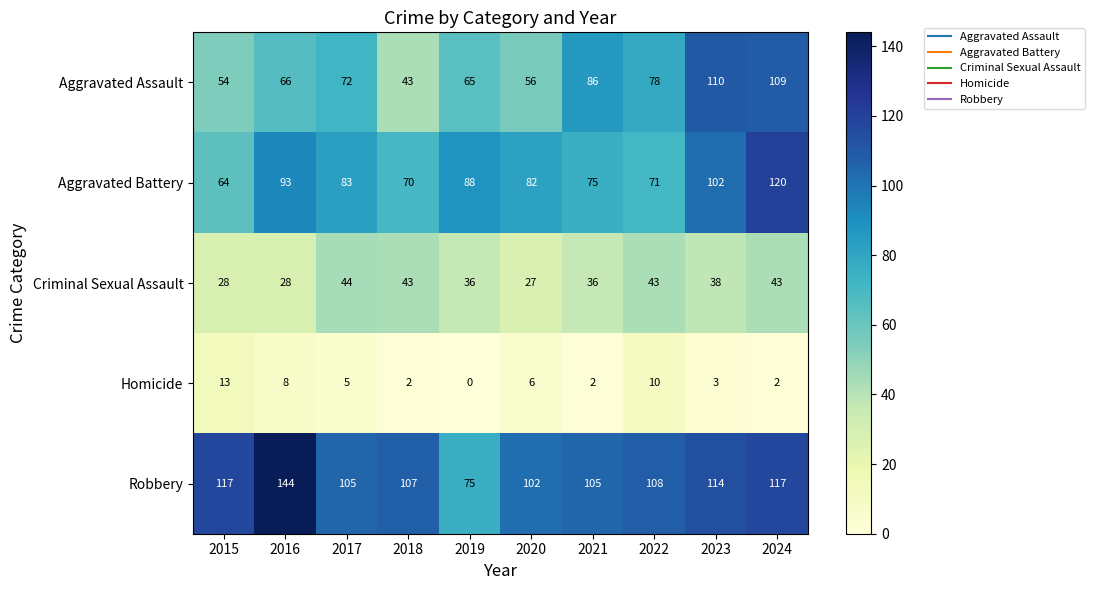

Which series changed the most between 2021 and 2024?

Aggravated Battery